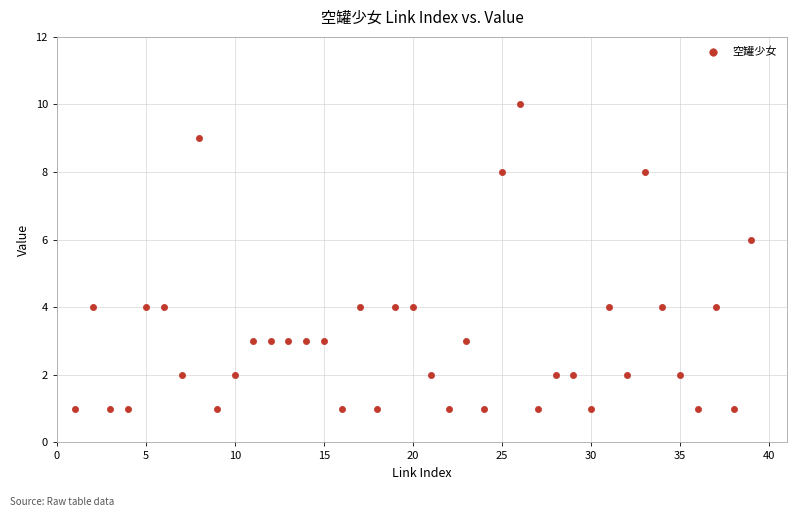

What is the range of X values (max minus min)?

38